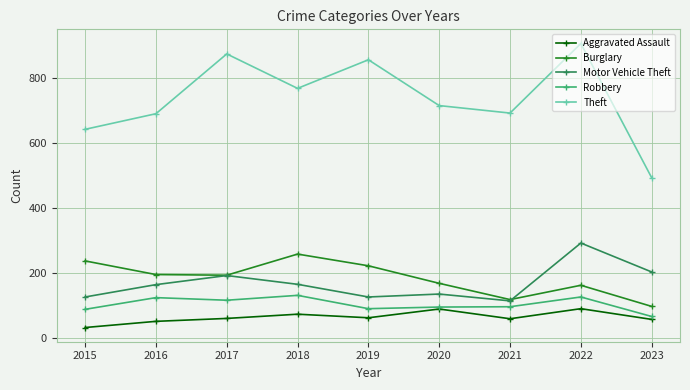

What is the sum of the Robbery values at 2017 and 2015?

202